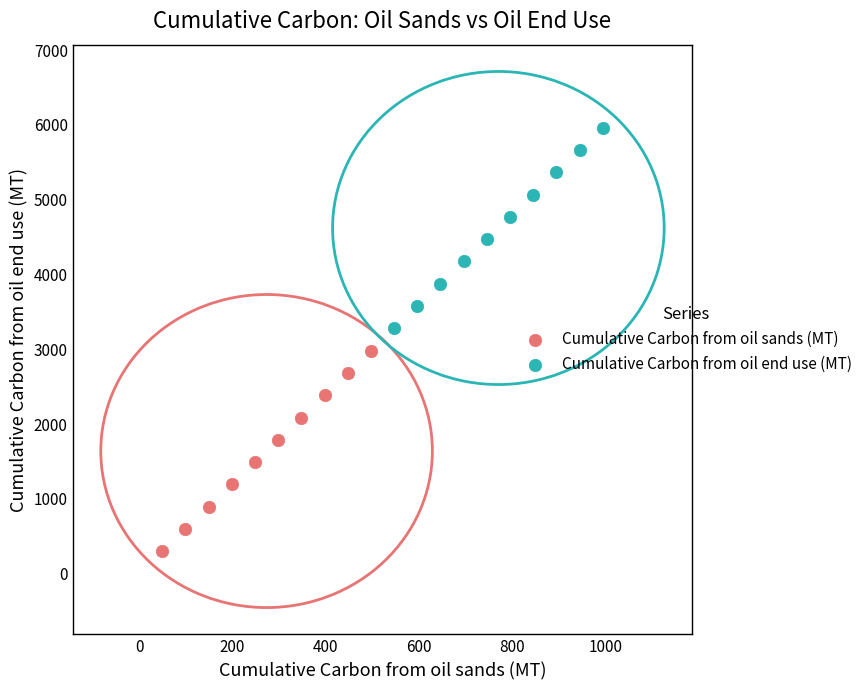

Which series contains the highest Y value?

Cumulative Carbon from oil end use (MT)